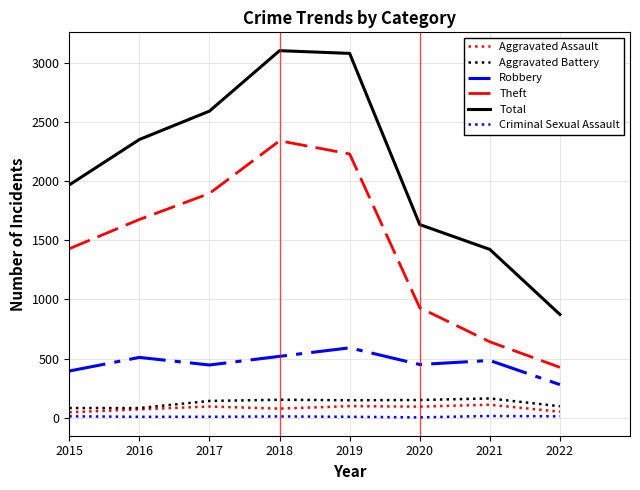

True or false: Criminal Sexual Assault and Theft cross at least once.

False